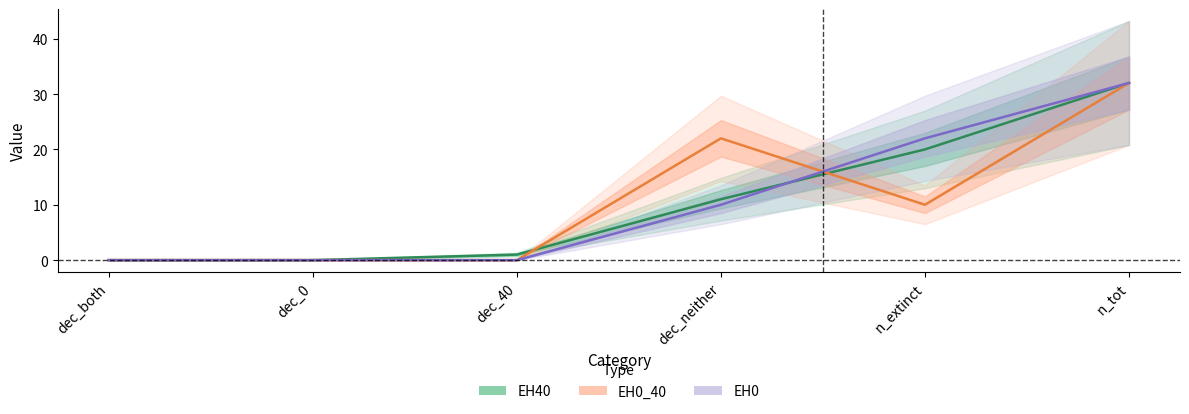

What is the difference between the EH0 values at dec_both and dec_neither?

10